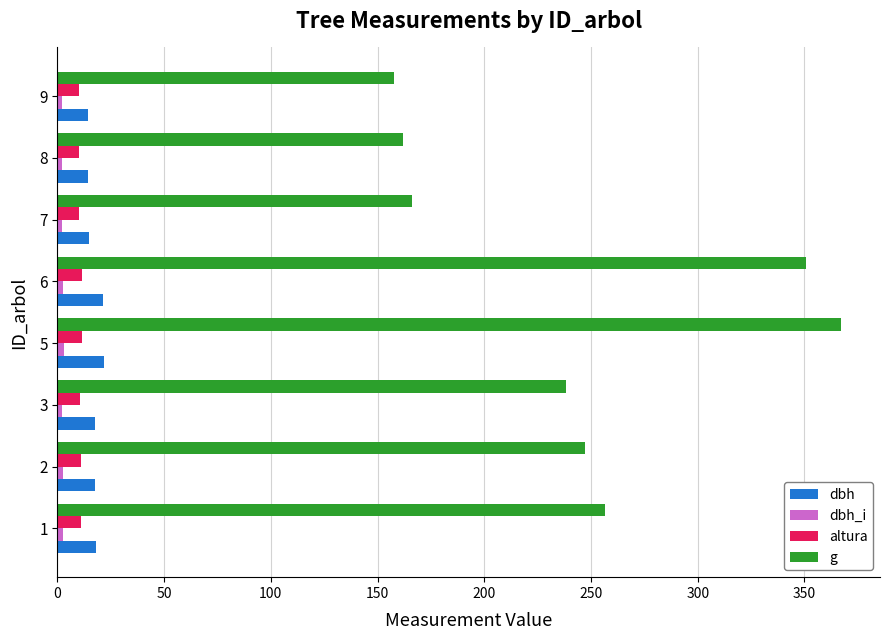

Which series has the largest total across all categories?

g